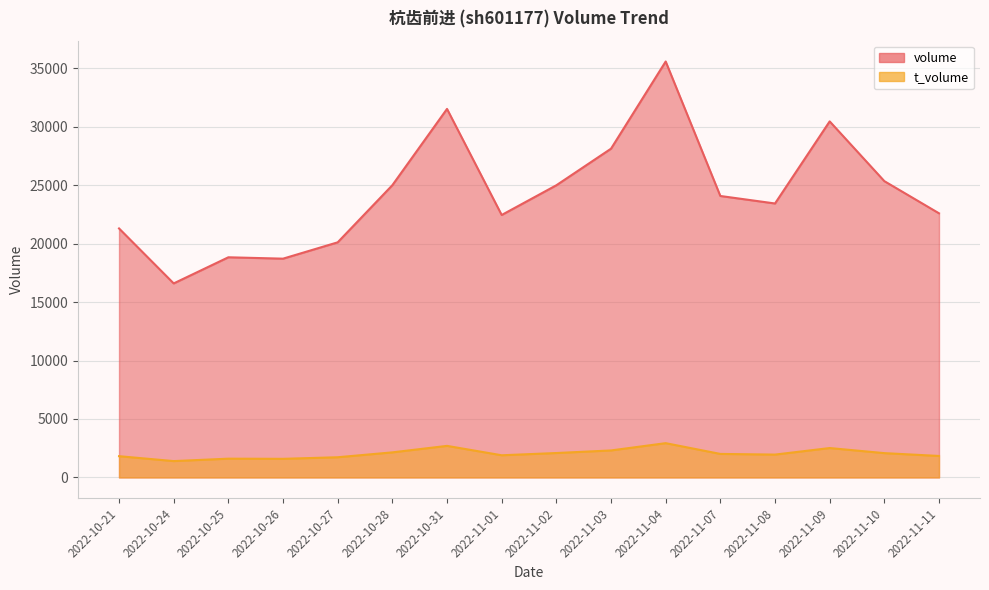

How many lines are shown in the chart?

2